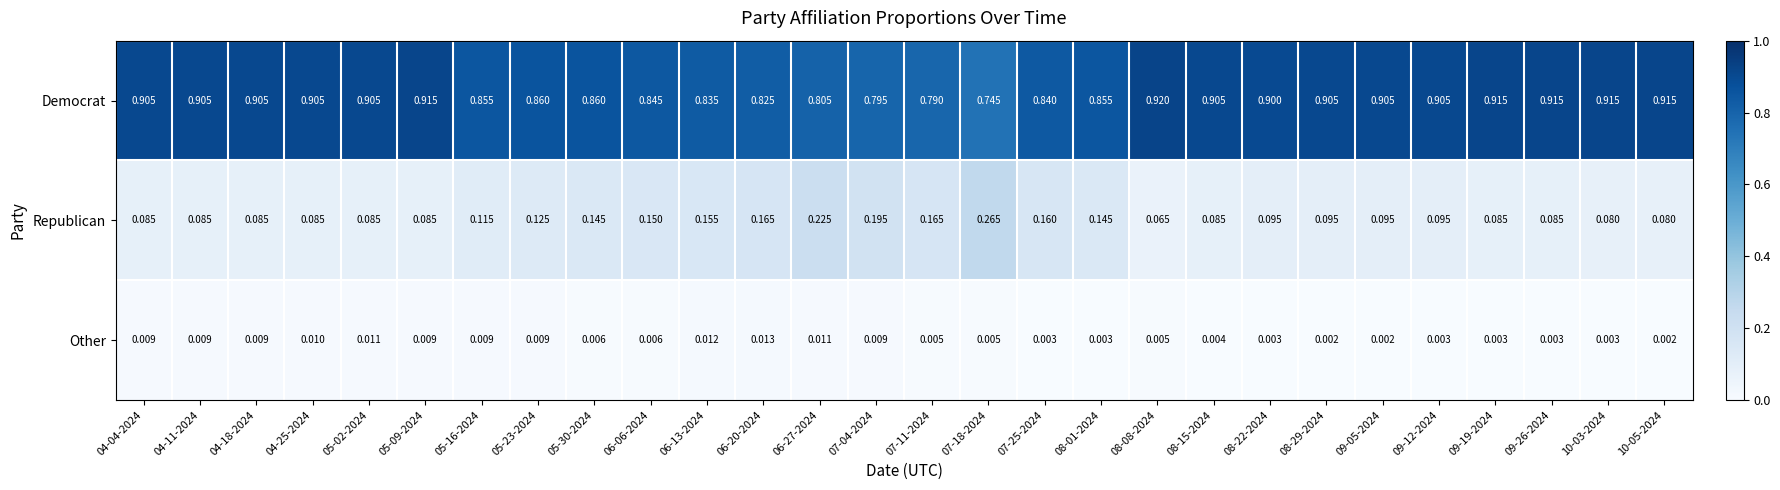

Between 05-23-2024 and 09-12-2024, which series saw the biggest shift?

Democrat